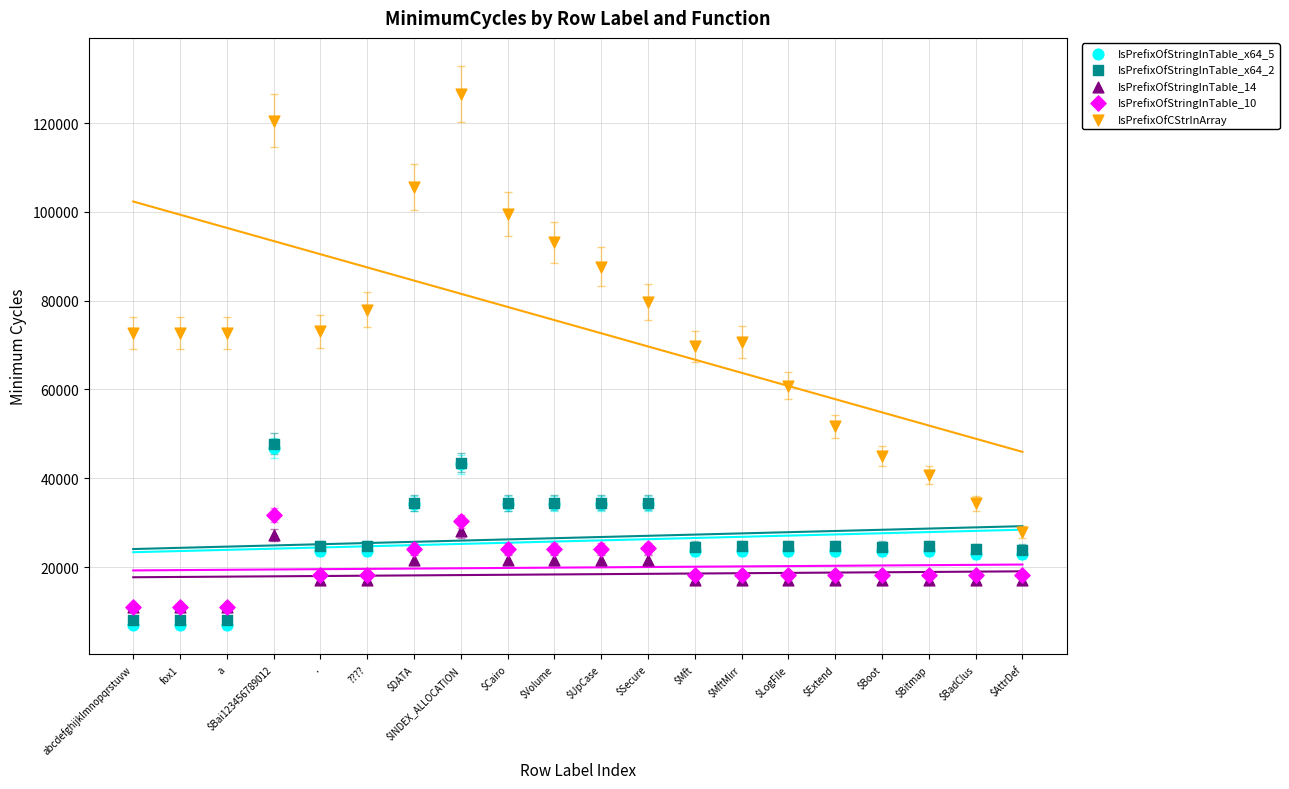

What are all the series names shown in the legend?

IsPrefixOfStringInTable_x64_5, IsPrefixOfStringInTable_x64_2, IsPrefixOfStringInTable_14, IsPrefixOfStringInTable_10, IsPrefixOfCStrInArray